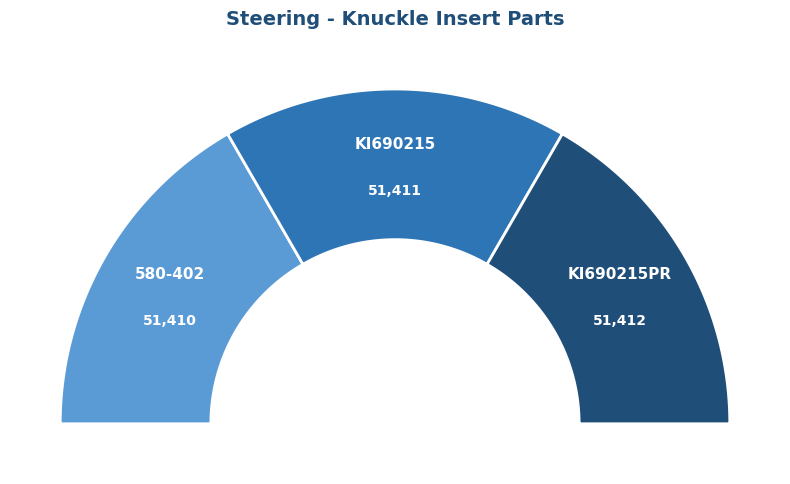

Which slice is the smallest?

580-402